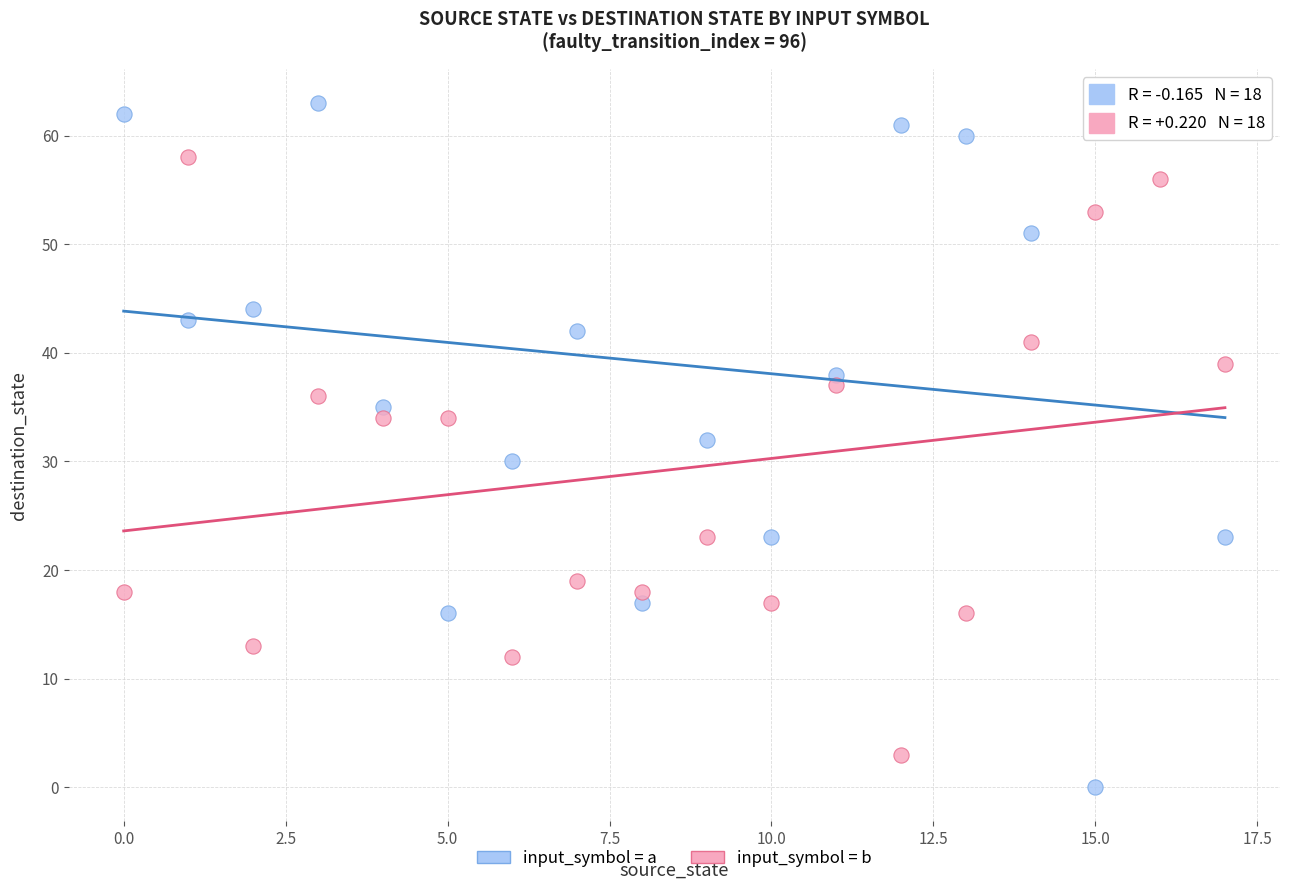

Across all data points, what is the range of Y values (max minus min)?

63